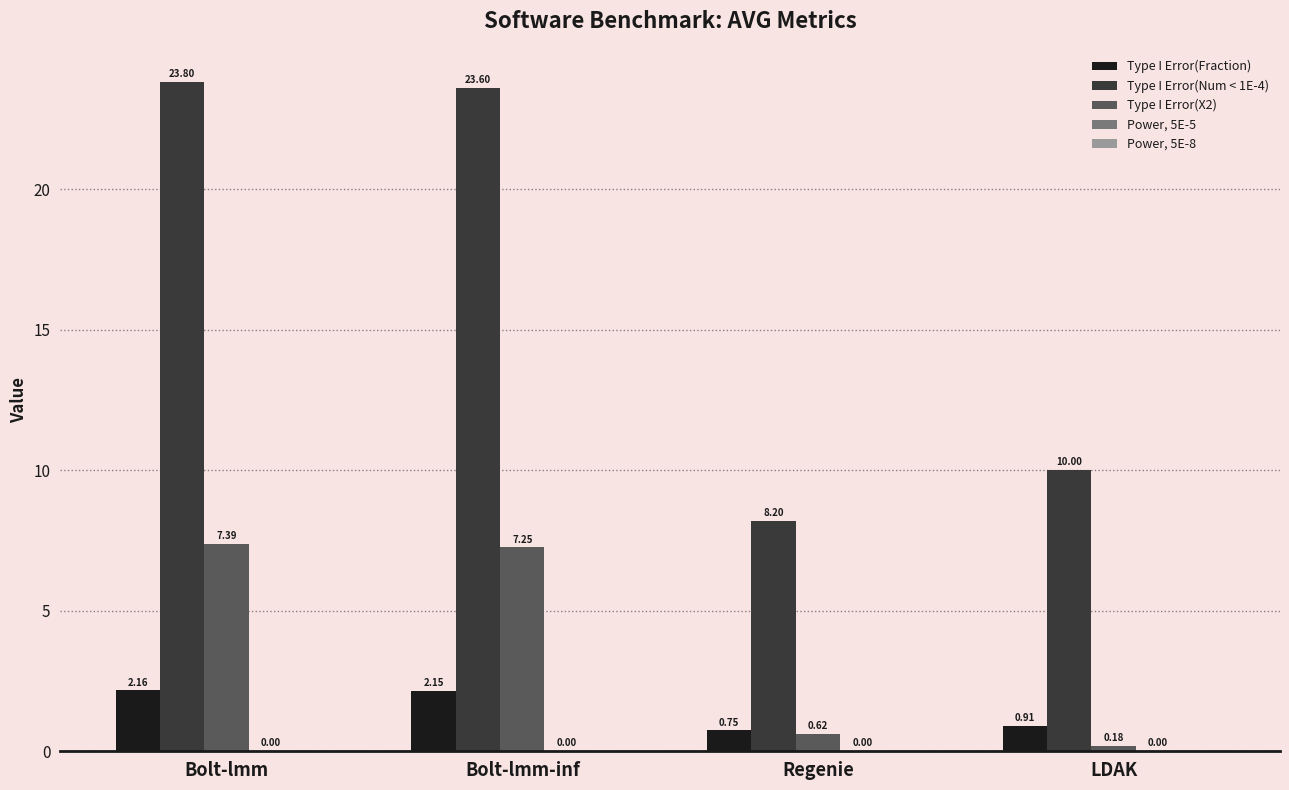

What is the difference between the Type I Error(X2) values at LDAK and Regenie?

0.4